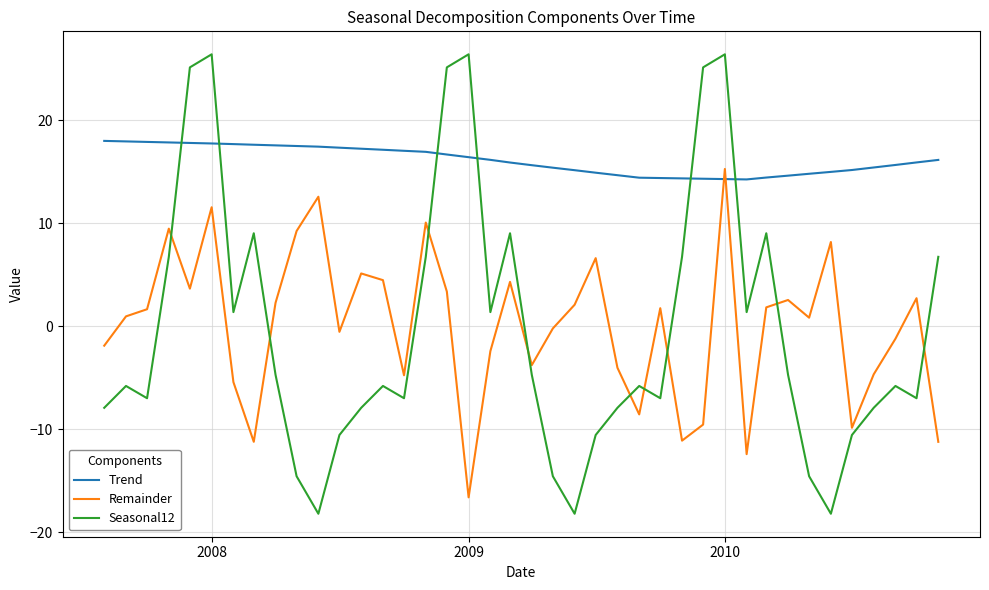

How many lines are shown in the chart?

3